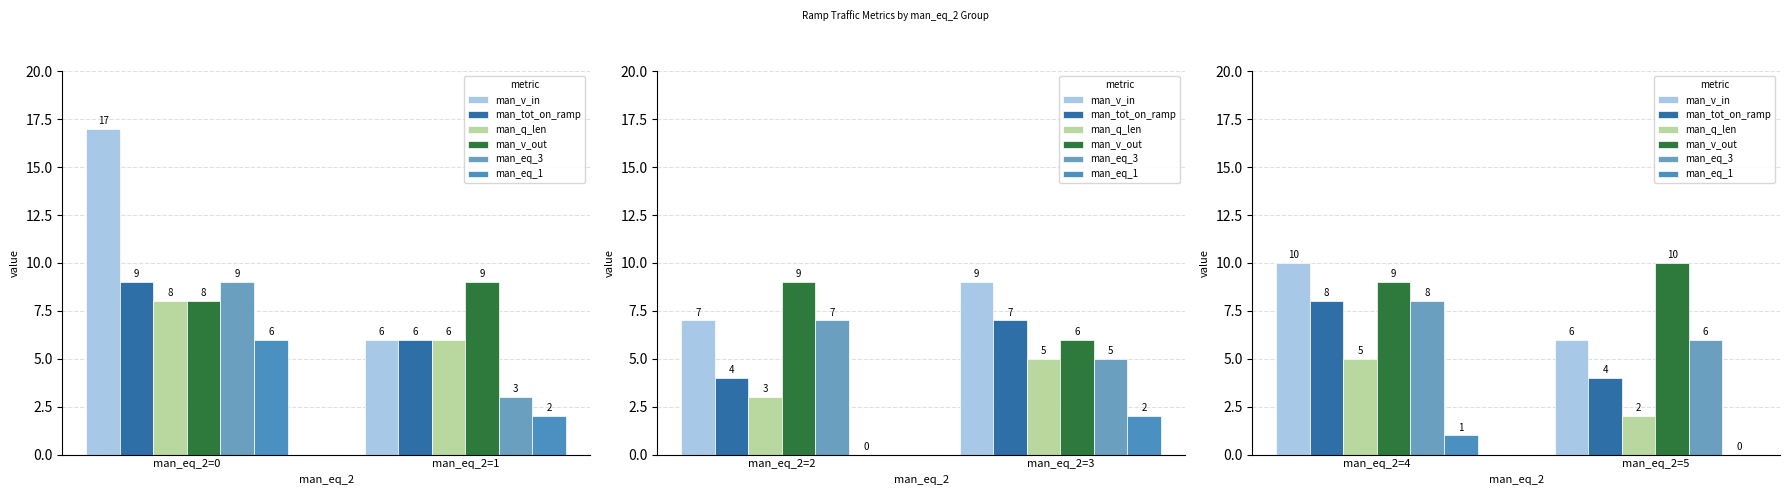

How many data points does each series have?

2